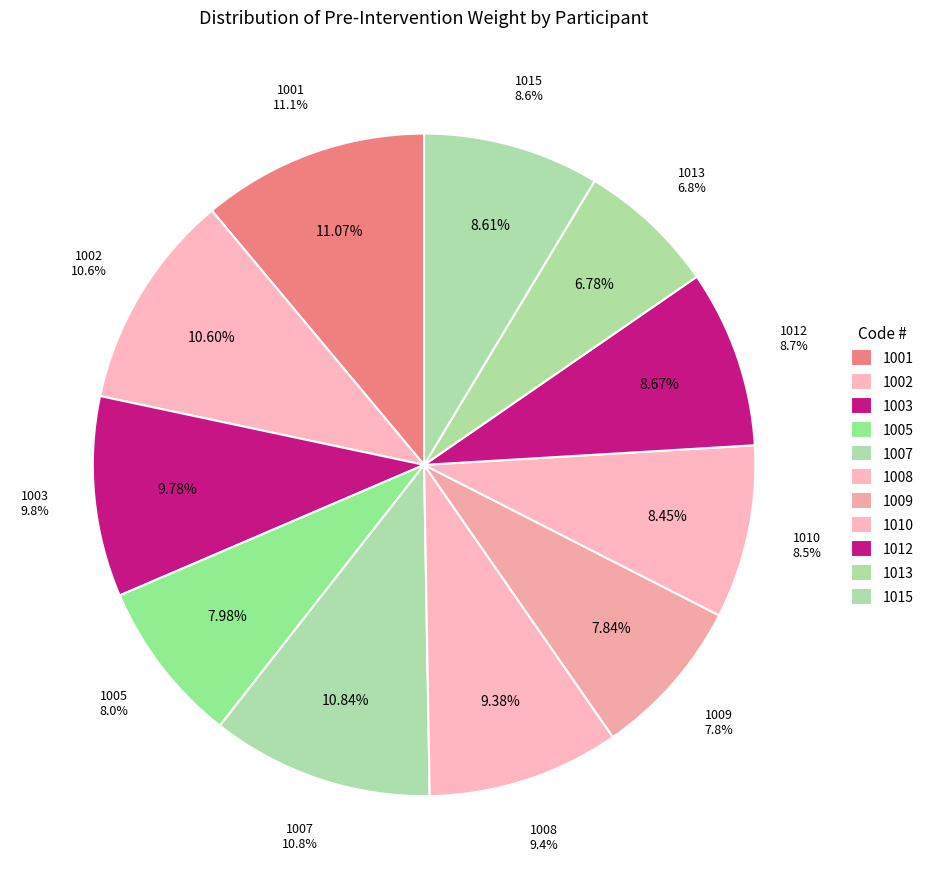

What percentage is the 1009 slice, to the nearest percent?

8%